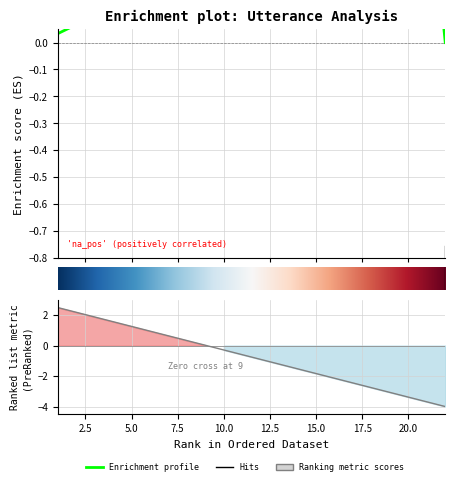

How many lines are shown in the chart?

1